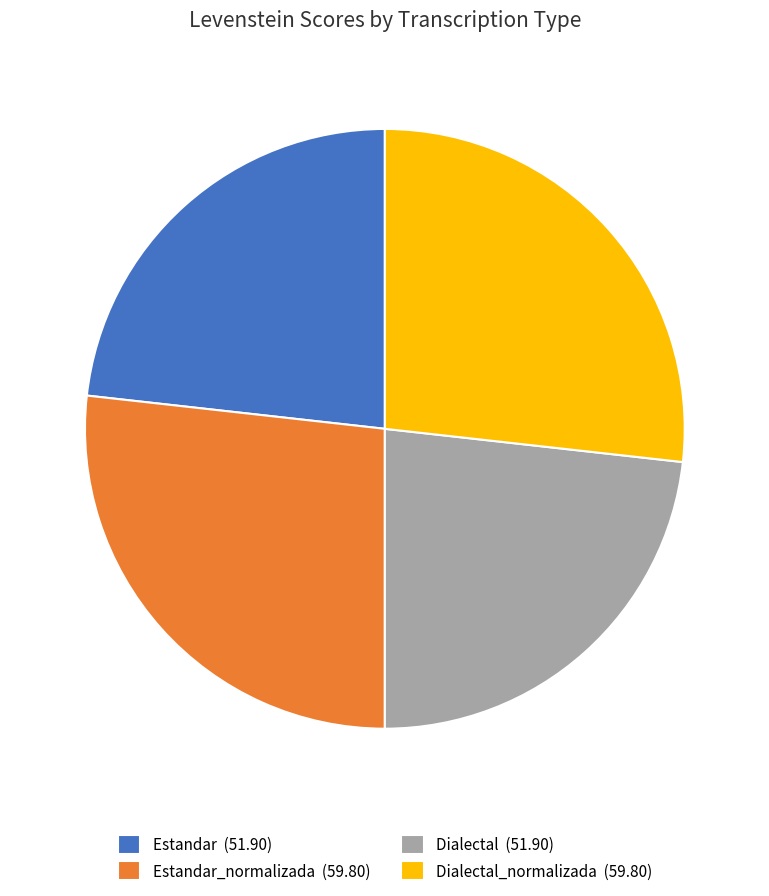

Which has a higher value, Dialectal (51.90) or Estandar_normalizada (59.80)?

Estandar_normalizada (59.80)